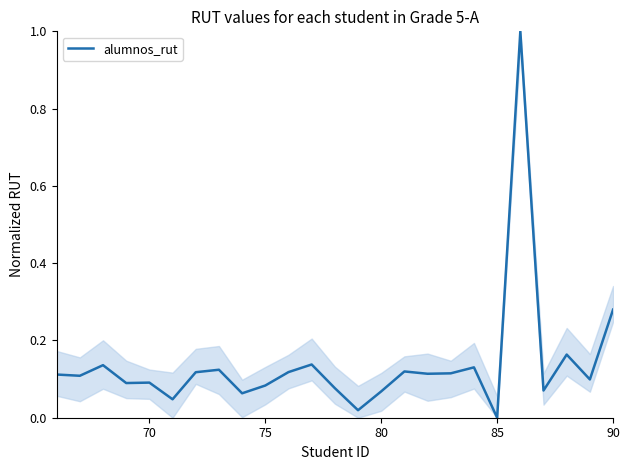

How many values exceed 0?

24